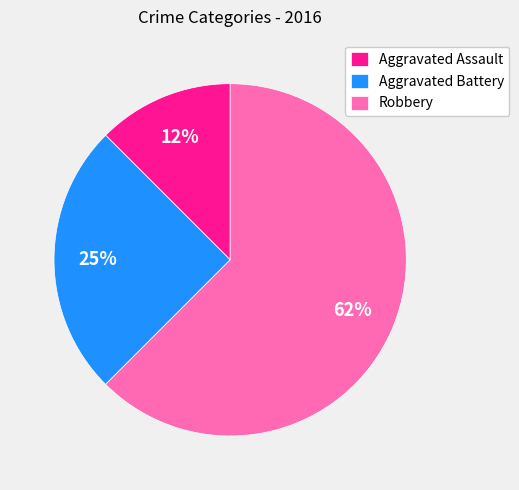

What percentage is the Aggravated Battery slice, to the nearest percent?

25%